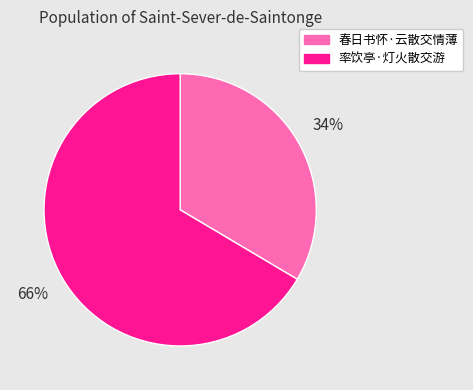

What is the majority slice?

率饮亭·灯火散交游